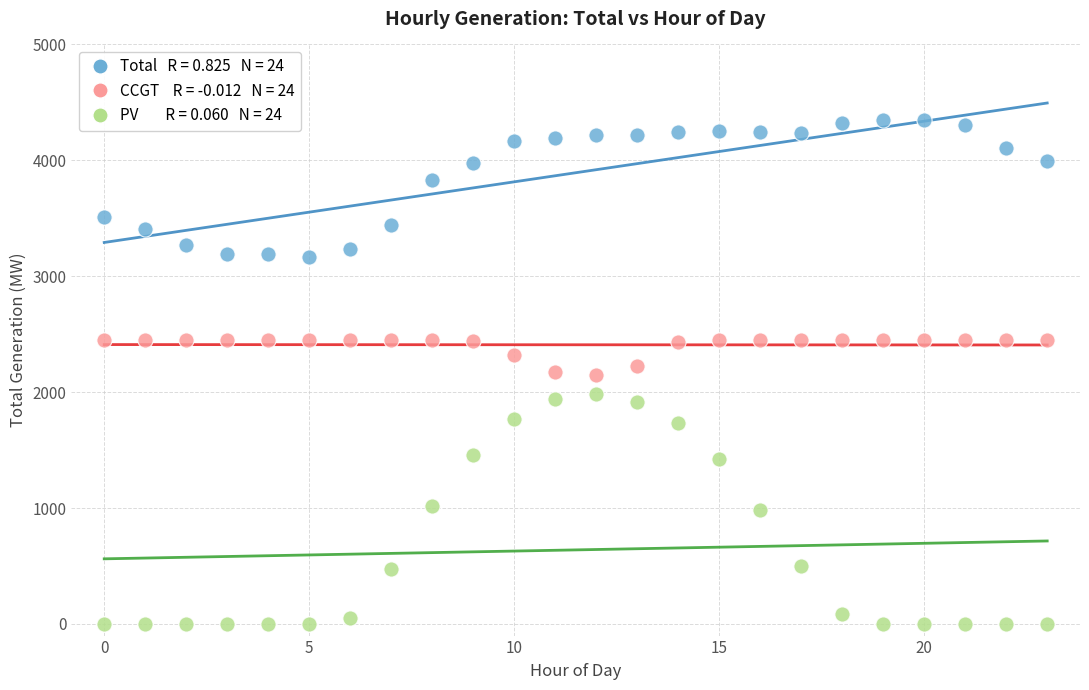

Across all data points, what is the range of Y values (max minus min)?

4351